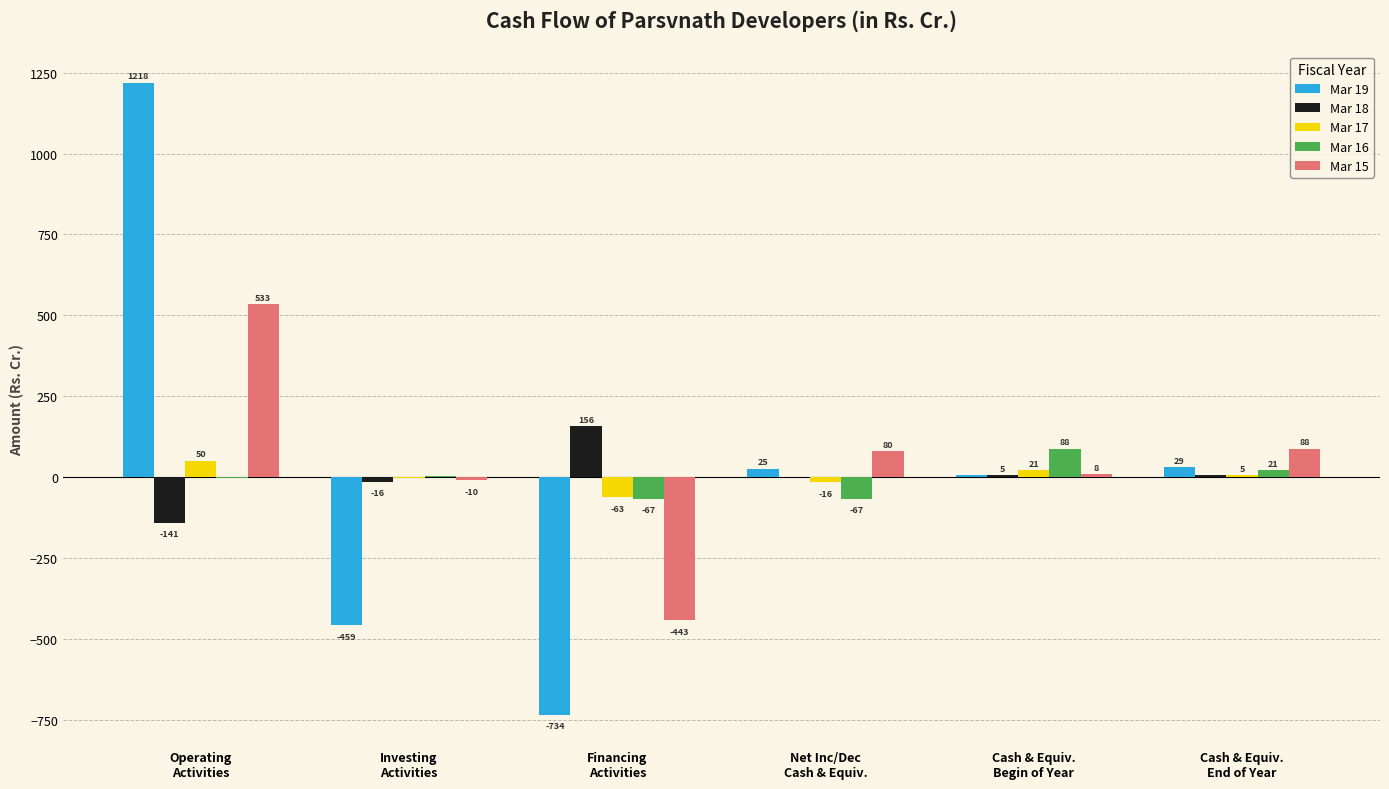

What is the maximum value for Mar 15?

533.4